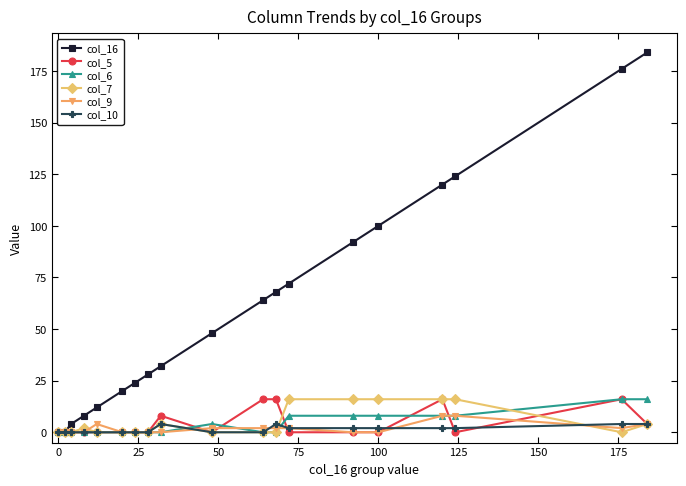

Which series has the widest spread of values?

col_16